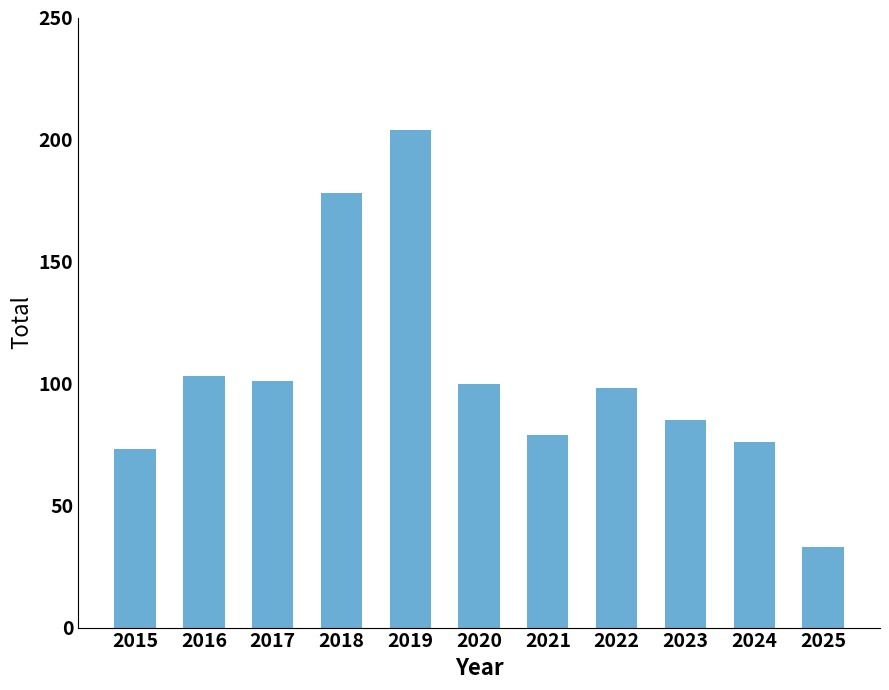

What is the ratio of the value at 2020 to the value at 2025?

3.0